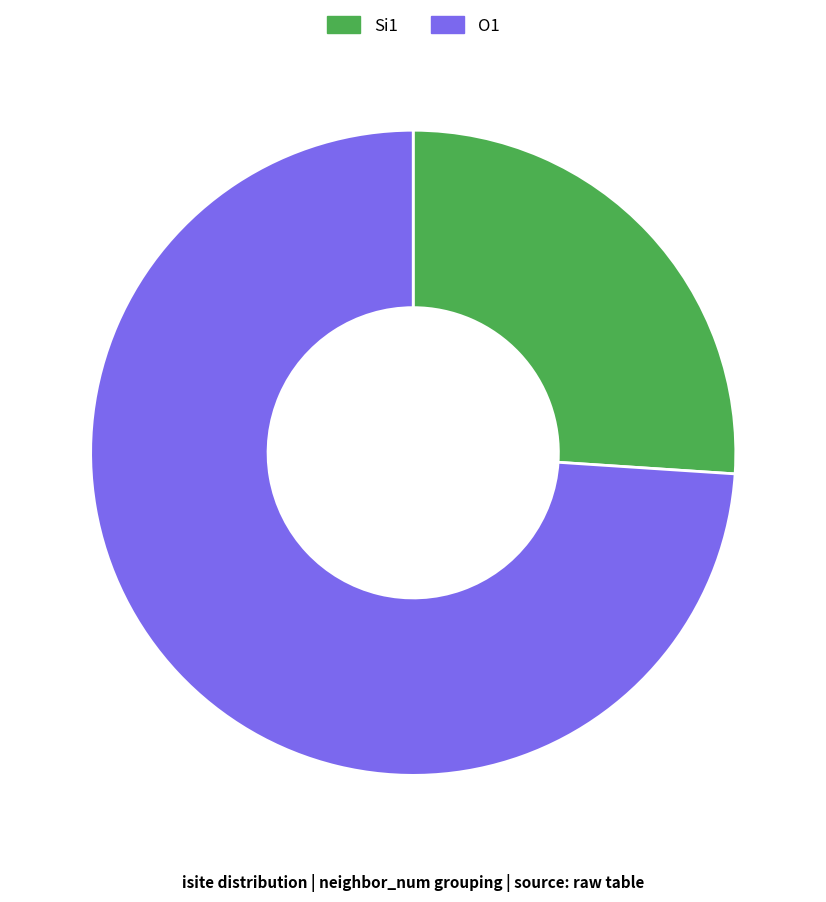

Is the sum of O1 and Si1 greater than half?

Yes